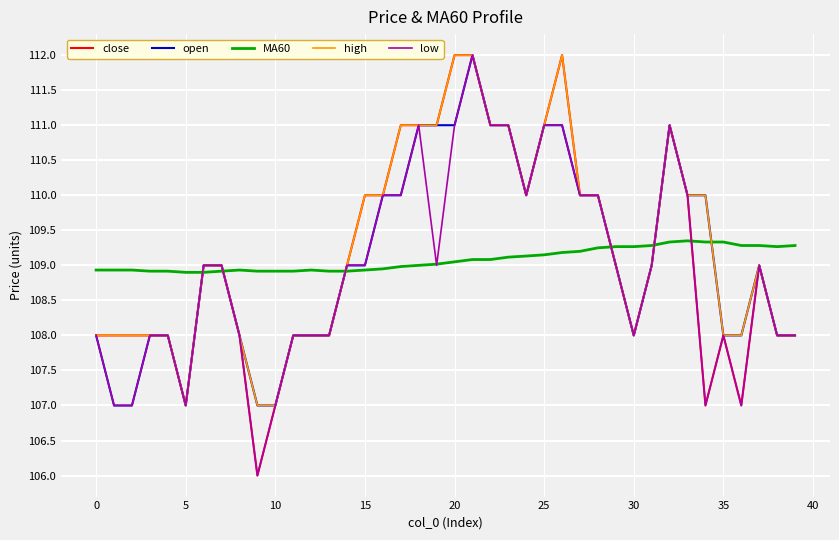

After their last crossing, which series has the higher values: low or MA60?

MA60